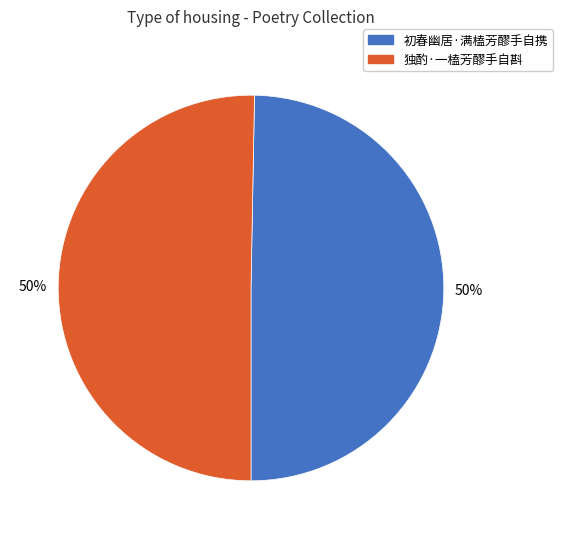

Combined, do 初春幽居·满榼芳醪手自携 and 独酌·一榼芳醪手自斟 account for over 50%?

Yes